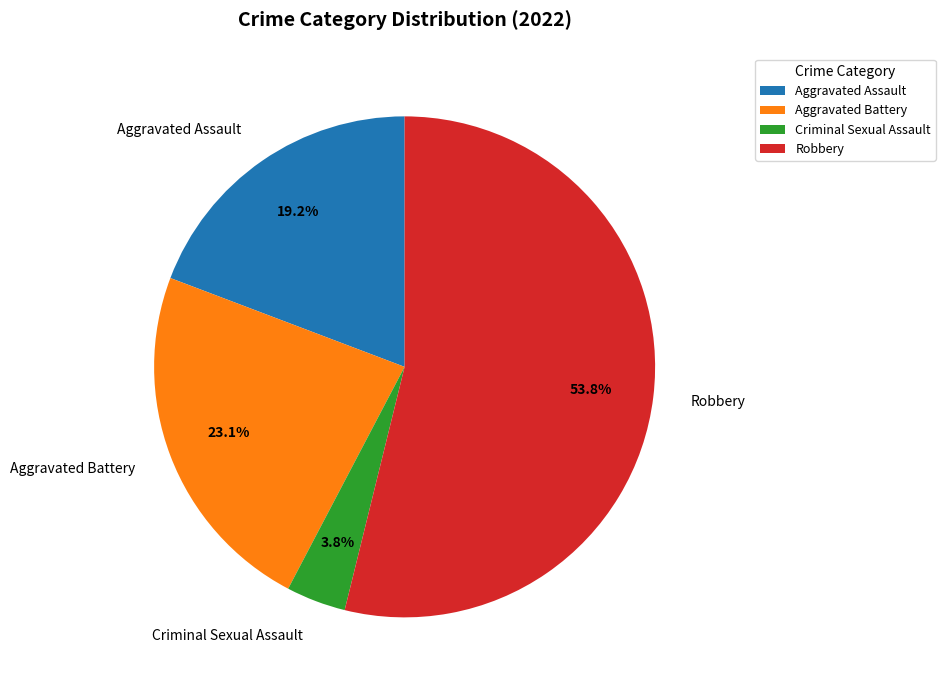

Which category accounts for the majority?

Robbery